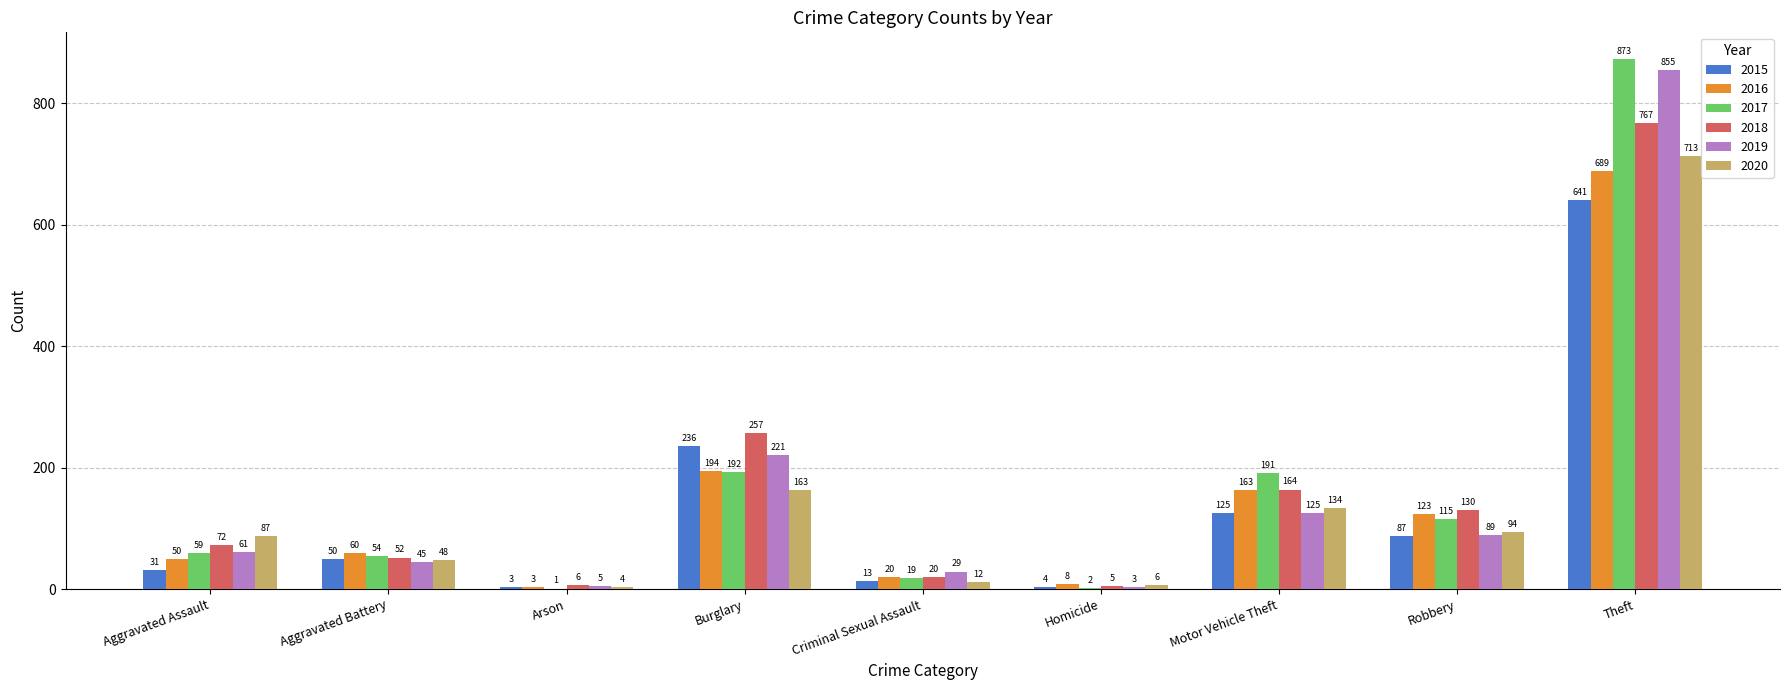

True or false: 2020 has a value of 1225 at Theft.

False